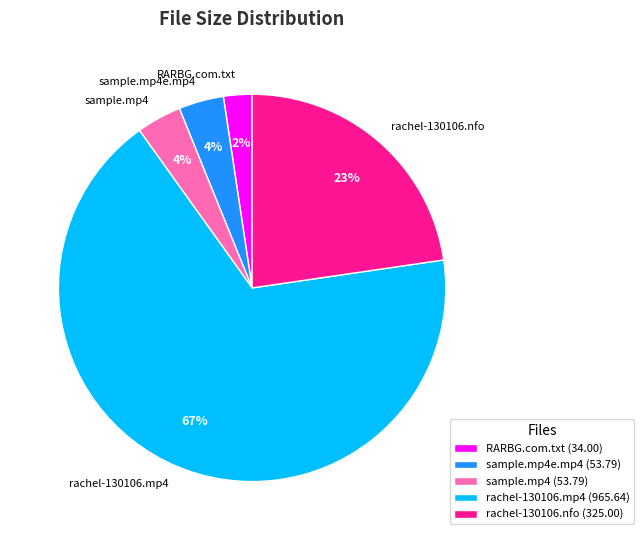

Does any single category account for the majority?

Yes